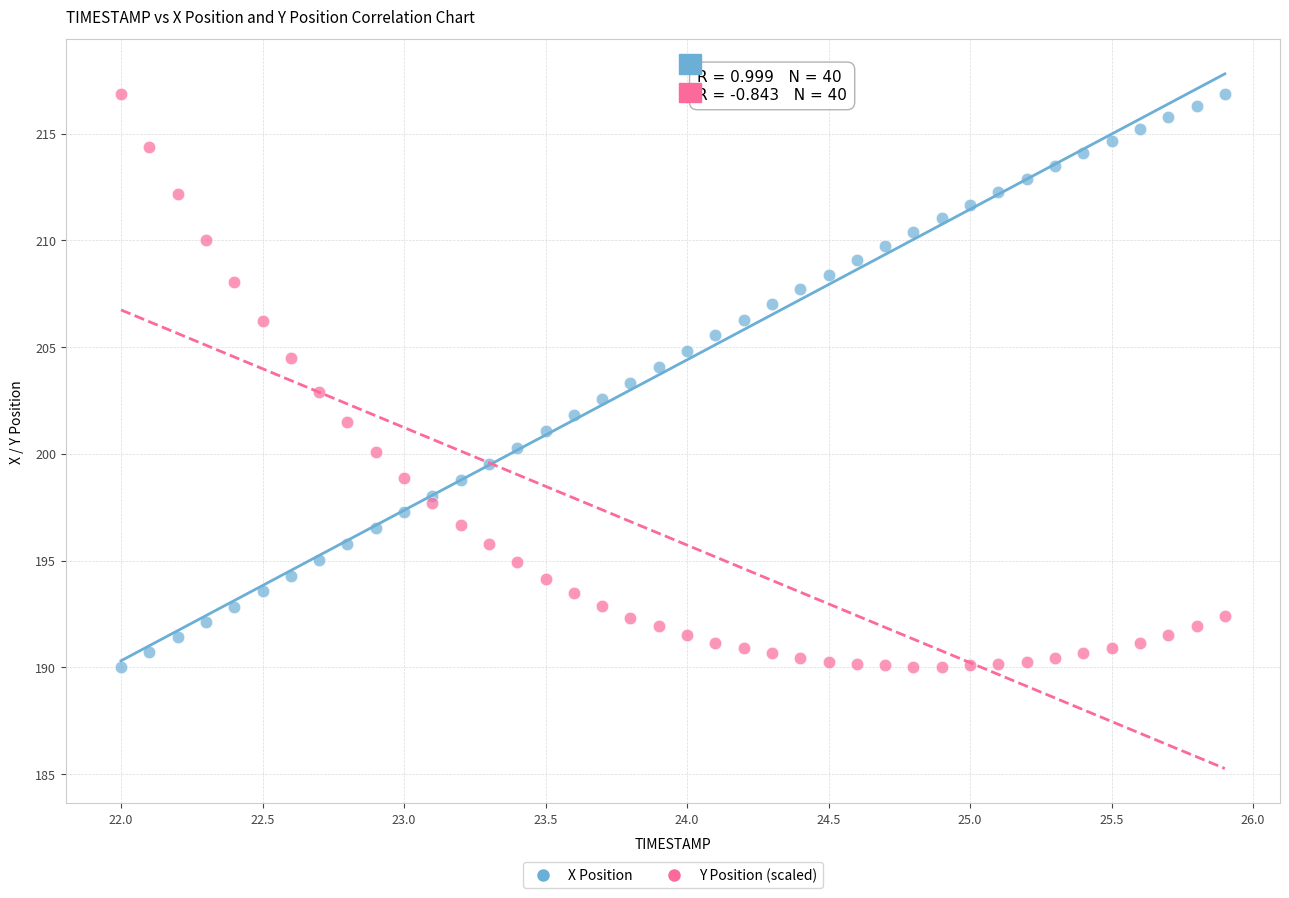

What is the X range (max minus min) for the scatter plot?

3.9